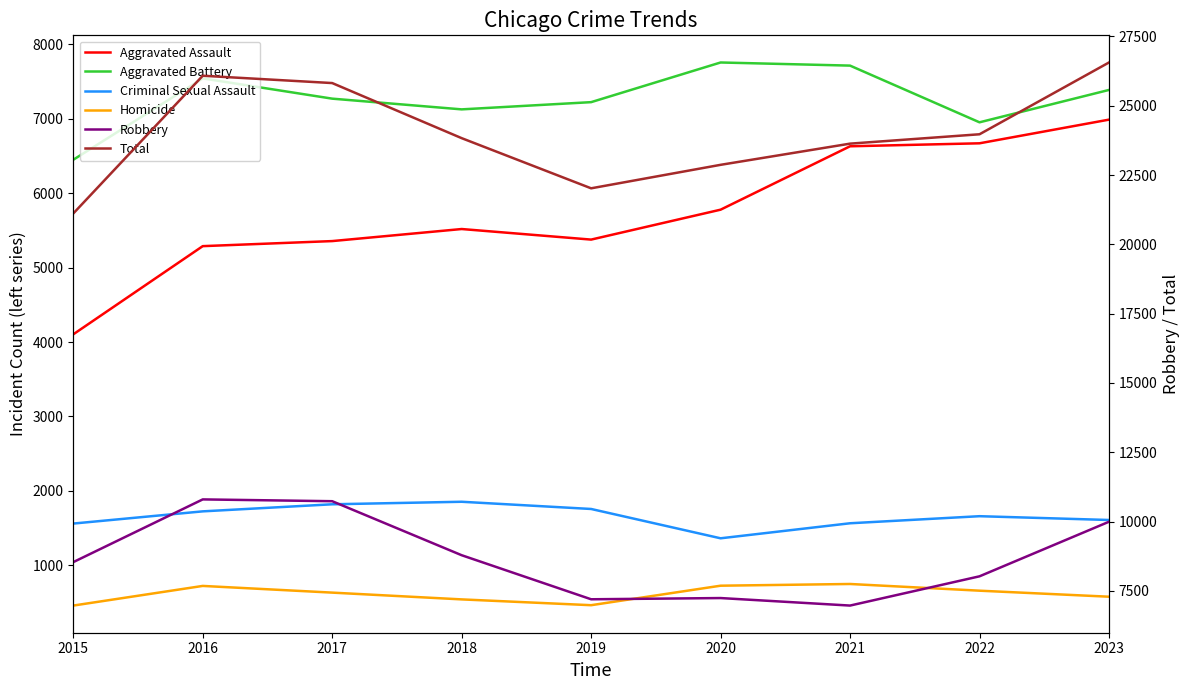

The Robbery series shows 7199 at 2019. True or false?

True